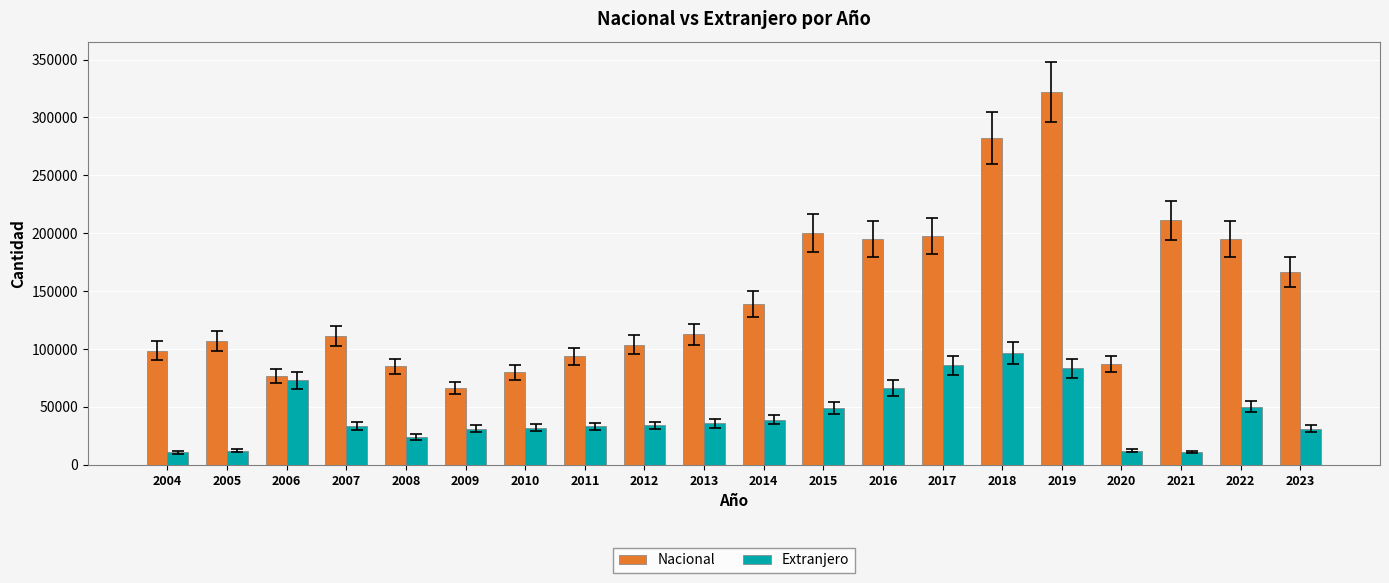

What is the average value of the Nacional series?

146487